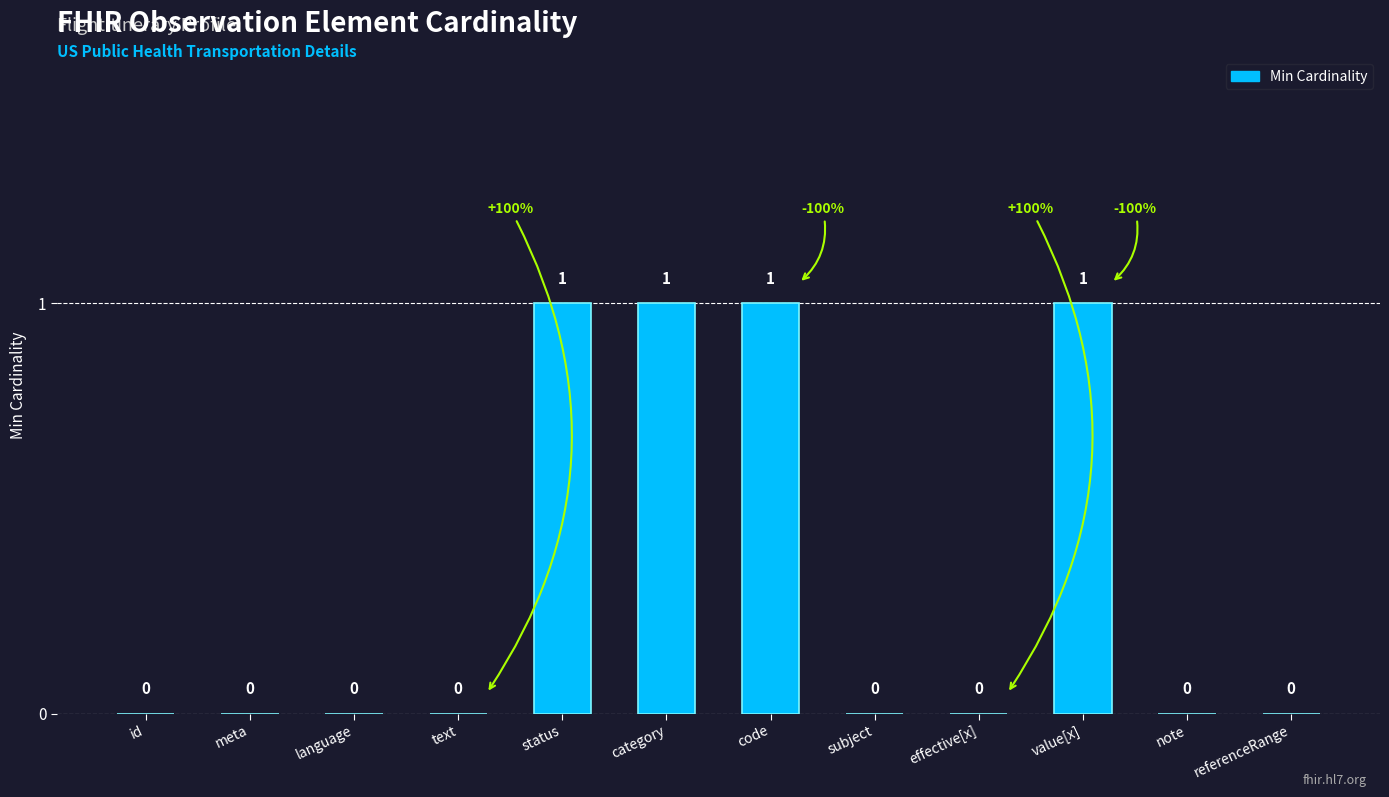

The value at status is 1. True or false?

True